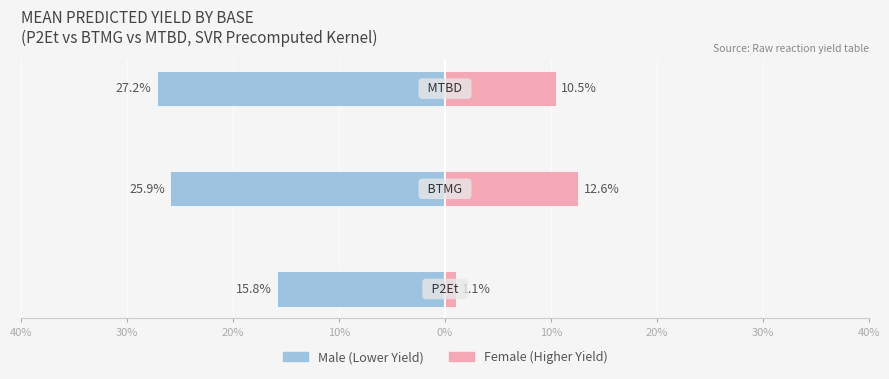

What is the smallest value displayed?

-27.2